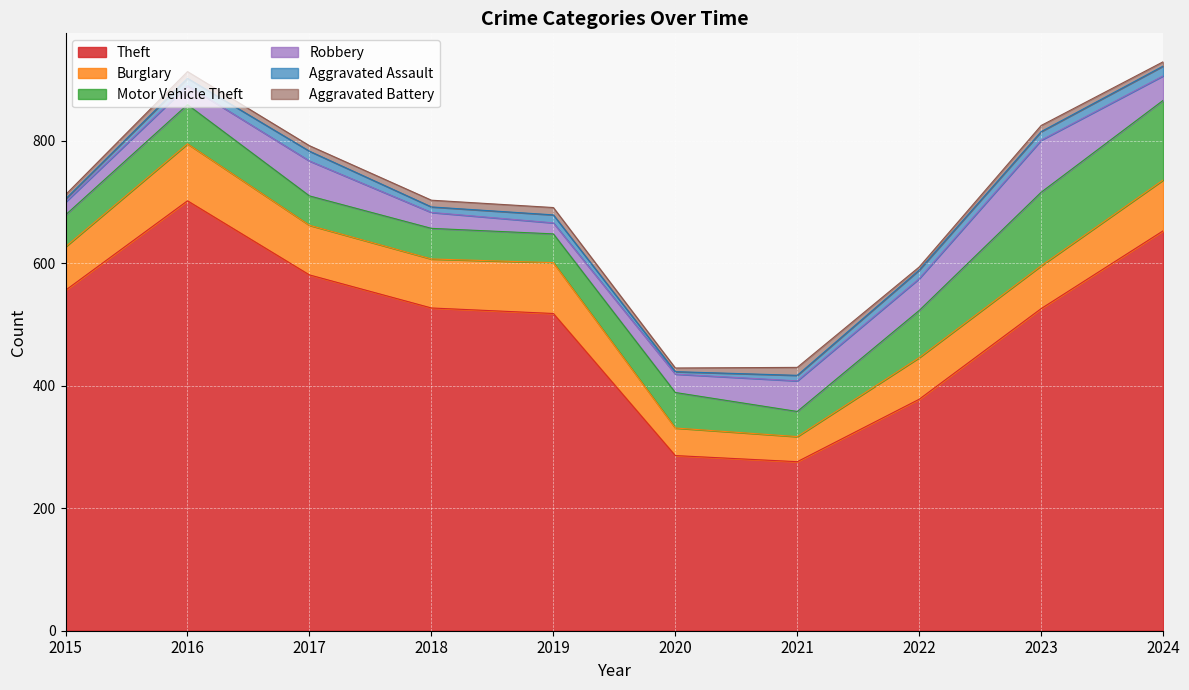

True or false: Aggravated Assault and Motor Vehicle Theft intersect in this chart.

False